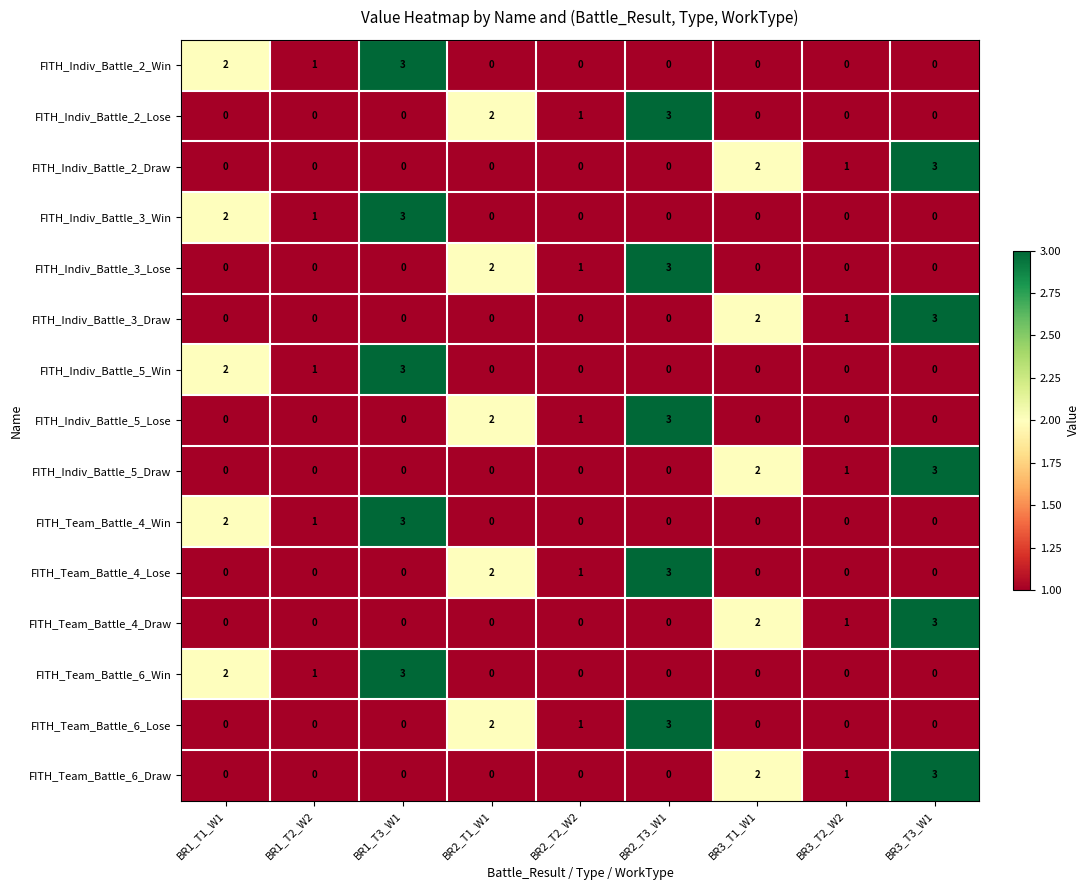

What is the spread (max minus min) of values at BR1_T3_W1?

3